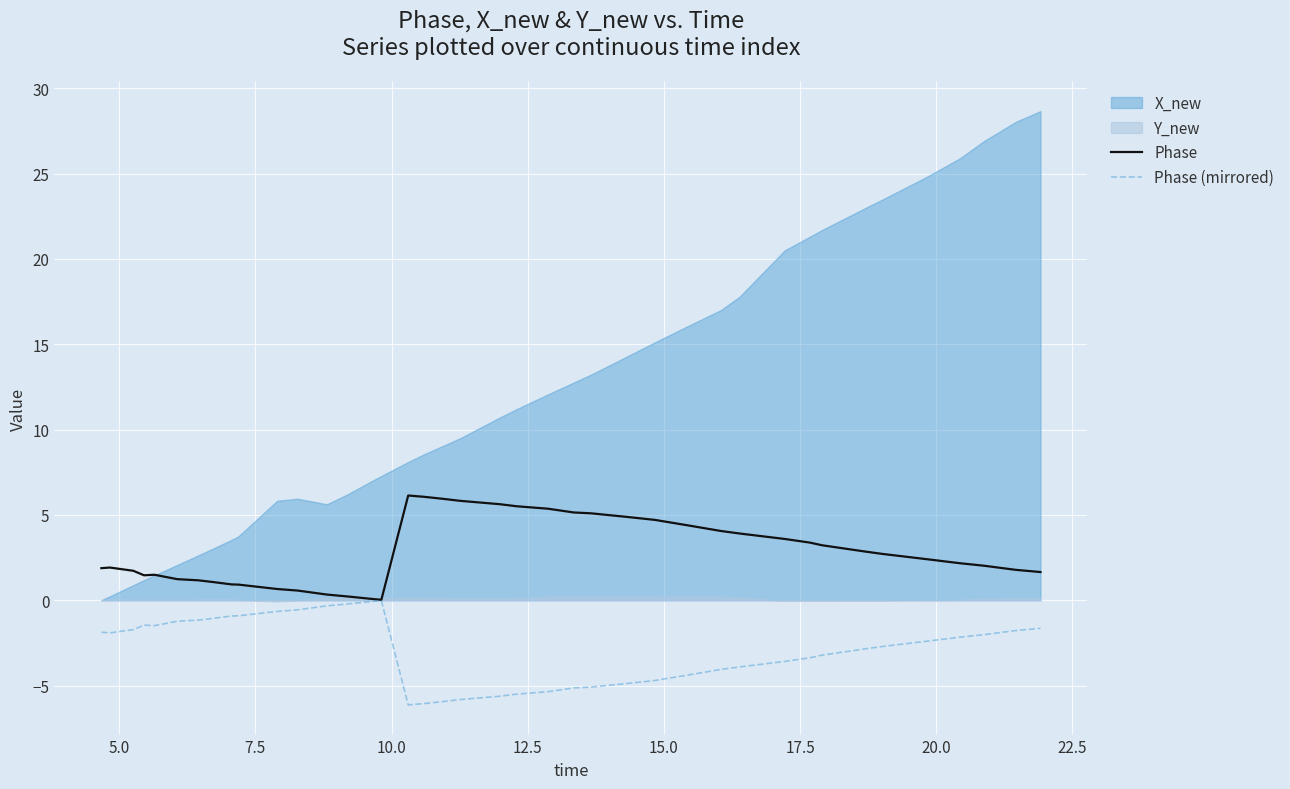

What is the difference between the second highest and second lowest values in the Phase series?

6.0